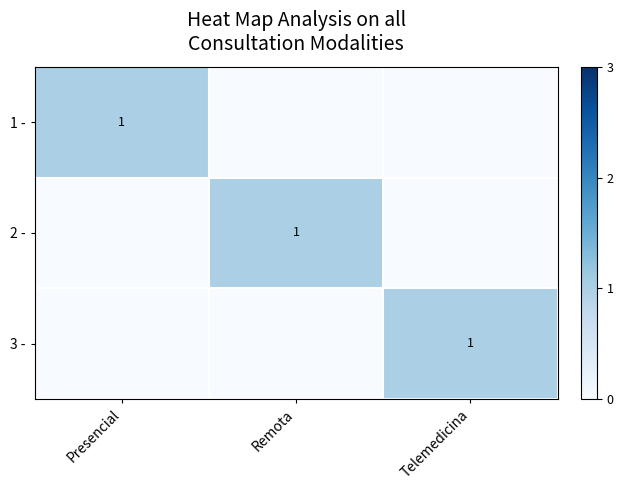

Is it true that 1 - equals 2 at Presencial?

False